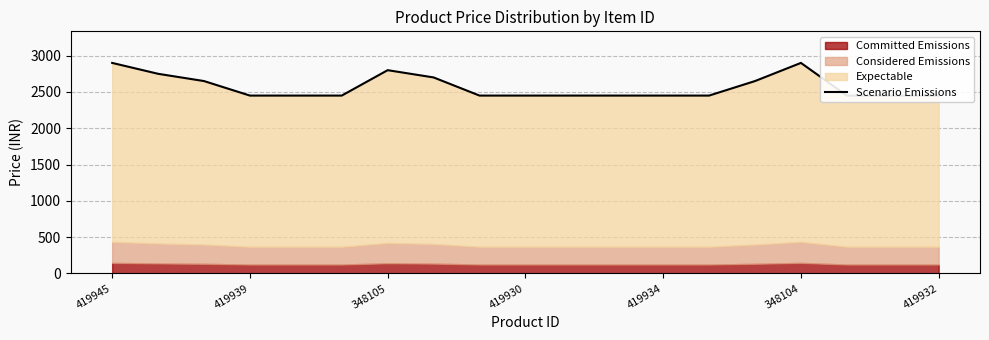

What is the greatest value displayed?

2900